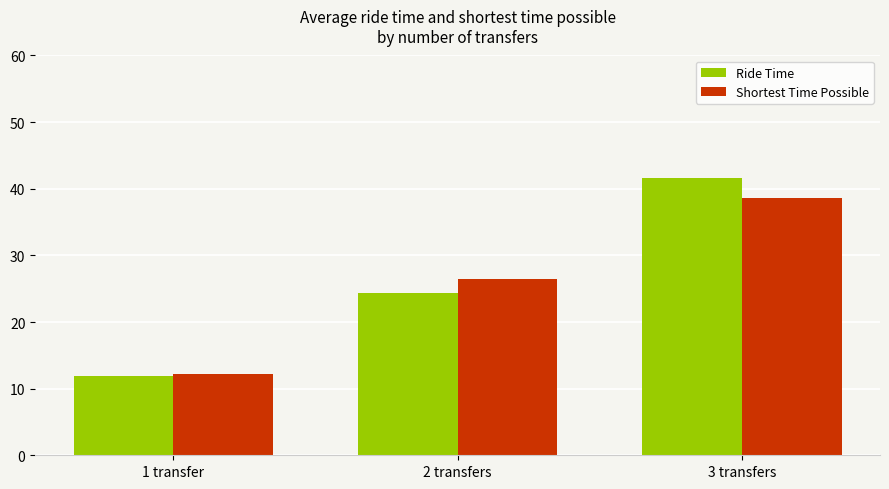

Which series has the largest range (max minus min)?

Ride Time